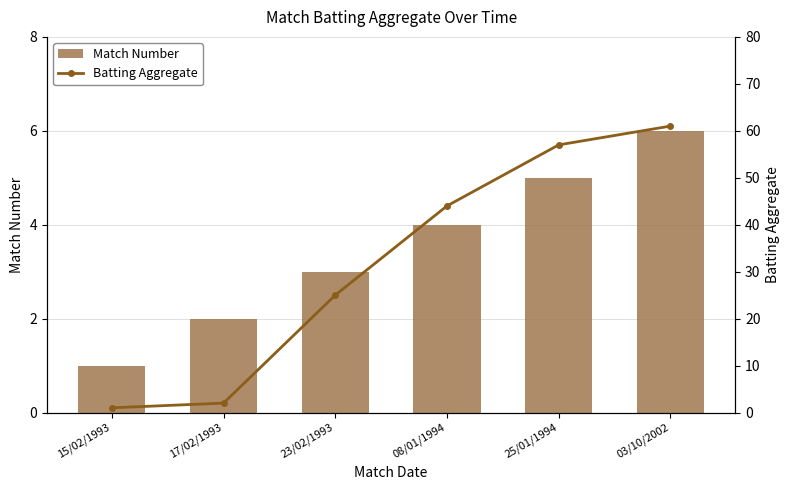

What is the sum of the Batting Aggregate values at 25/01/1994 and 17/02/1993?

59